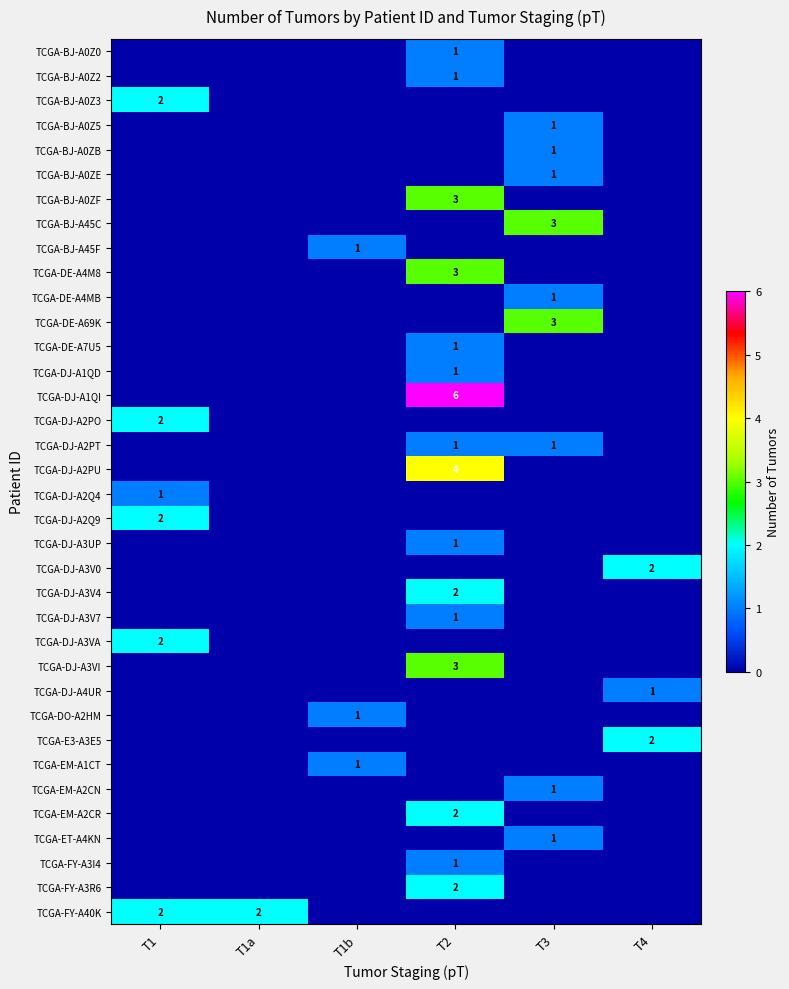

Which series has the largest total across all categories?

TCGA-DJ-A1QI